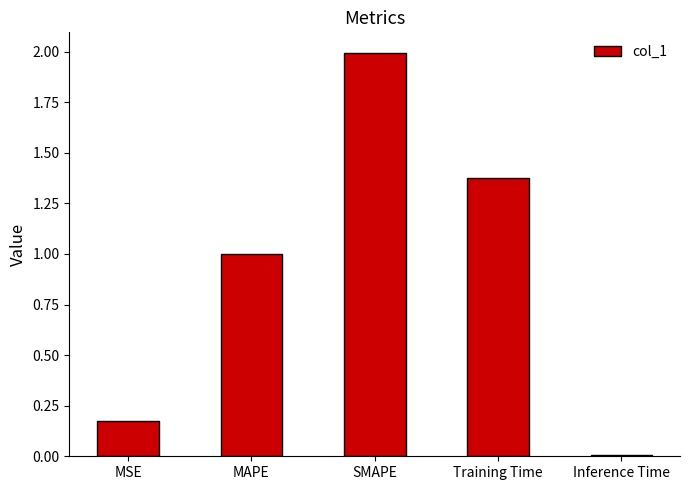

Which has a higher value, Inference Time or MAPE?

MAPE